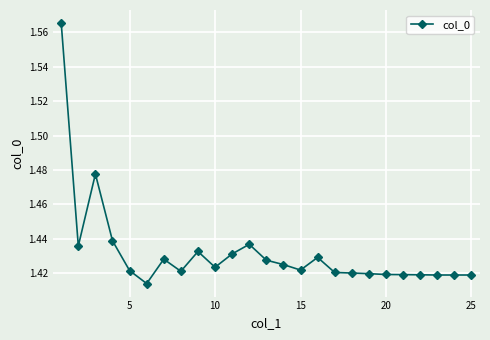

What is the sum of all values?

35.8